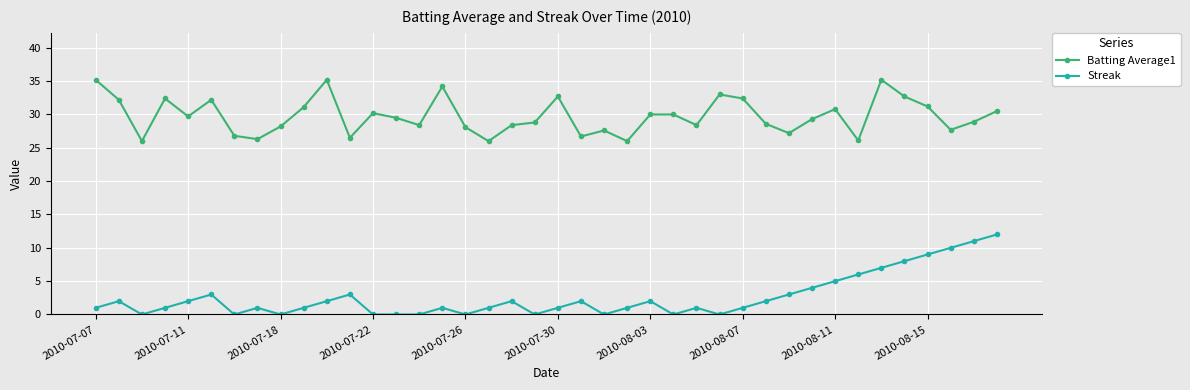

True or false: Streak and Batting Average1 intersect in this chart.

False